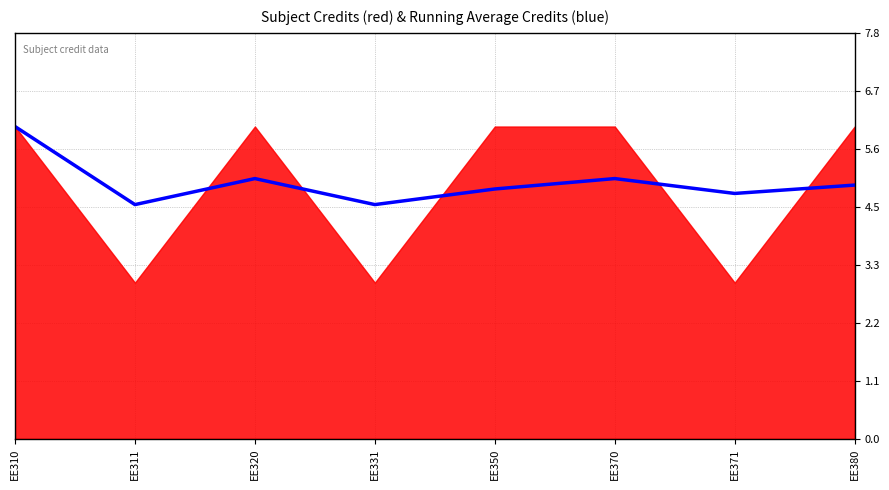

What is the difference between the maximum and minimum values?

1.5